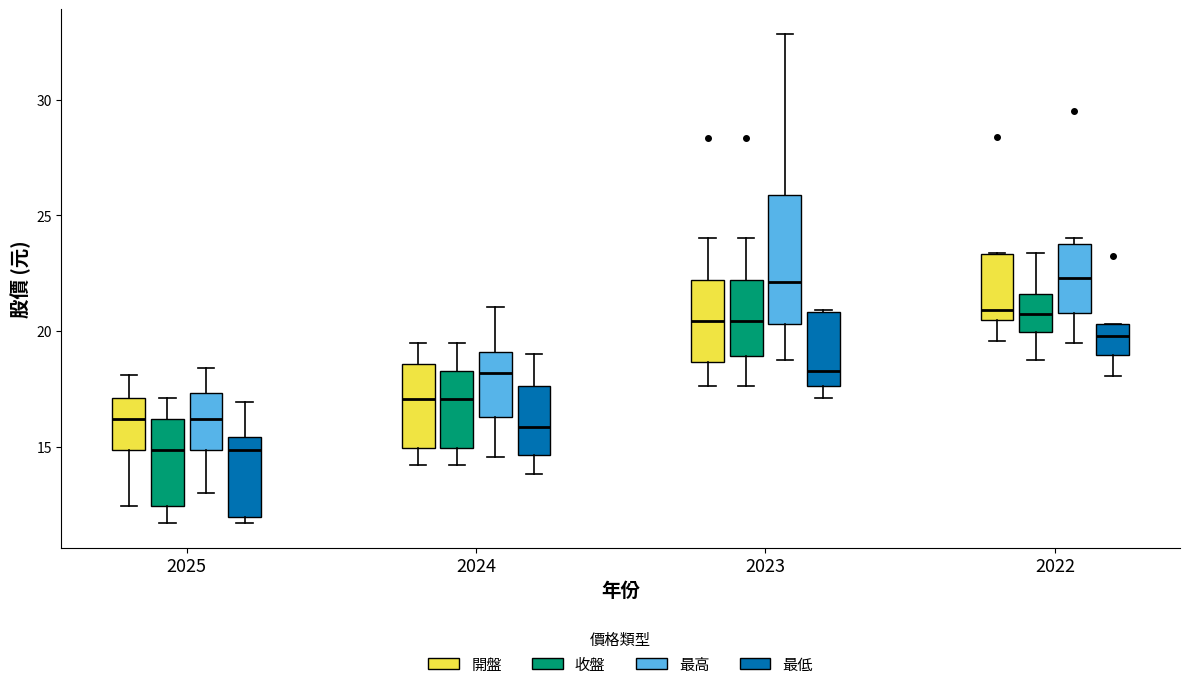

Reading left to right, transcribe this box plot: for each box, give where its median line is, the range the box spans, and where its two whiskers end, as read against the y-axis. The values are not printed on the chart, so give them approximately, as read against the axis.

2025 (開盤): median 16.0, box 15.0 to 17.0, whiskers 12.5 to 18.0
2025 (收盤): median 15.0, box 12.5 to 16.0, whiskers 11.5 to 17.0
2025 (最高): median 16.0, box 15.0 to 17.5, whiskers 13.0 to 18.5
2025 (最低): median 15.0, box 12.0 to 15.5, whiskers 11.5 to 17.0
2024 (開盤): median 17.0, box 15.0 to 18.5, whiskers 14.0 to 19.5
2024 (收盤): median 17.0, box 15.0 to 18.5, whiskers 14.0 to 19.5
2024 (最高): median 18.0, box 16.5 to 19.0, whiskers 14.5 to 21.0
2024 (最低): median 16.0, box 14.5 to 17.5, whiskers 14.0 to 19.0
2023 (開盤): median 20.5, box 18.5 to 22.0, whiskers 17.5 to 24.0
2023 (收盤): median 20.5, box 19.0 to 22.0, whiskers 17.5 to 24.0
2023 (最高): median 22.0, box 20.5 to 26.0, whiskers 19.0 to 33.0
2023 (最低): median 18.5, box 17.5 to 21.0, whiskers 17.0 to 21.0
2022 (開盤): median 21.0, box 20.5 to 23.5, whiskers 19.5 to 23.5
2022 (收盤): median 20.5, box 20.0 to 21.5, whiskers 19.0 to 23.5
2022 (最高): median 22.5, box 21.0 to 24.0, whiskers 19.5 to 24.0 (just above the box's upper edge)
2022 (最低): median 20.0, box 19.0 to 20.5, whiskers 18.0 to 20.5